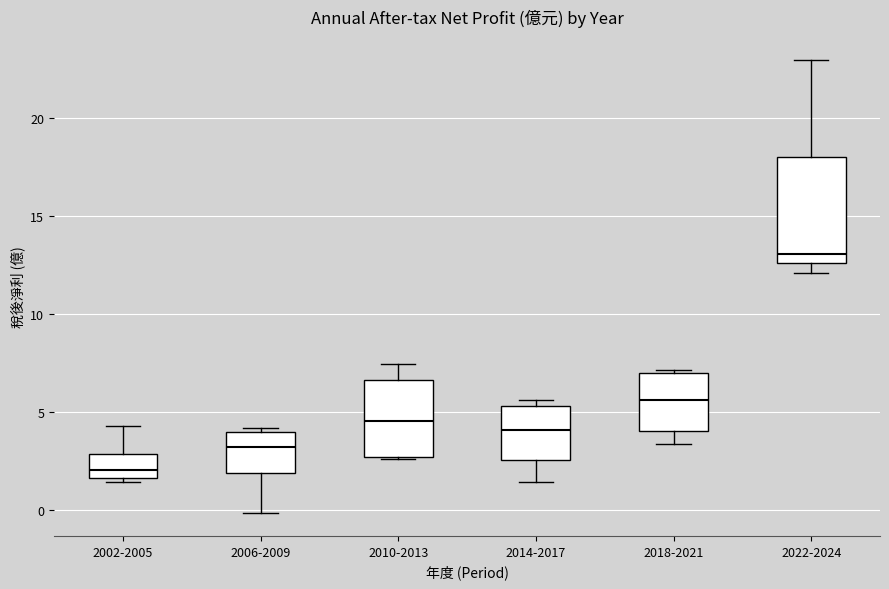

Where is the upper edge of the box for 2018-2021 on the y-axis? The values are not printed on the chart, so give them approximately, as read against the axis.

7.0